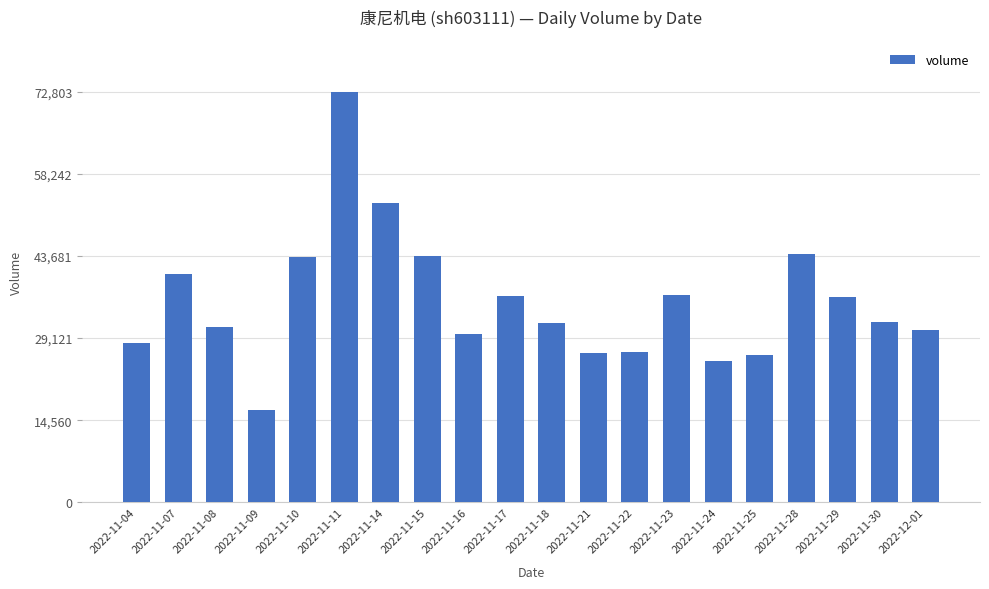

What is the value of the 16th bar from the left?

26190